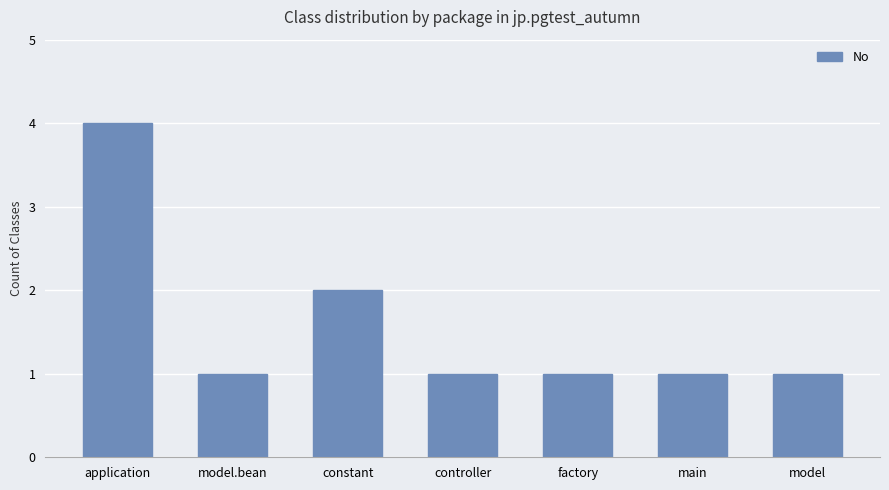

Is it true that the value at model.bean is 1?

True